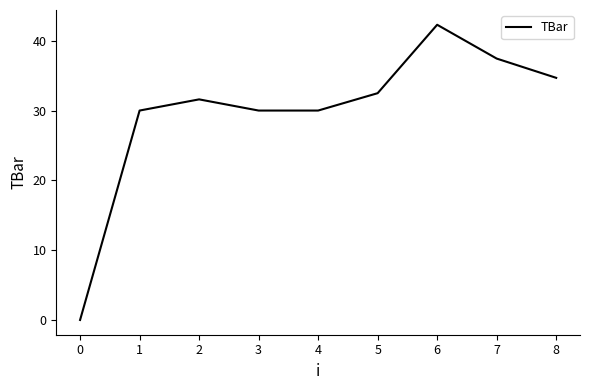

Read the value at 1.

30.0